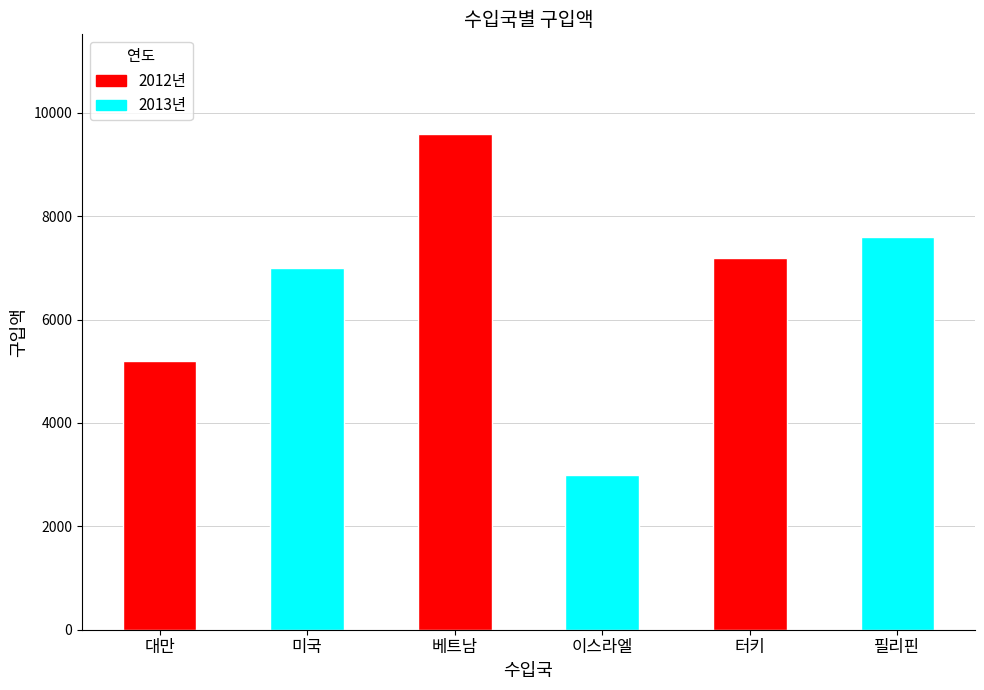

The value of 2012년 at 대만 is 5200. True or false?

True